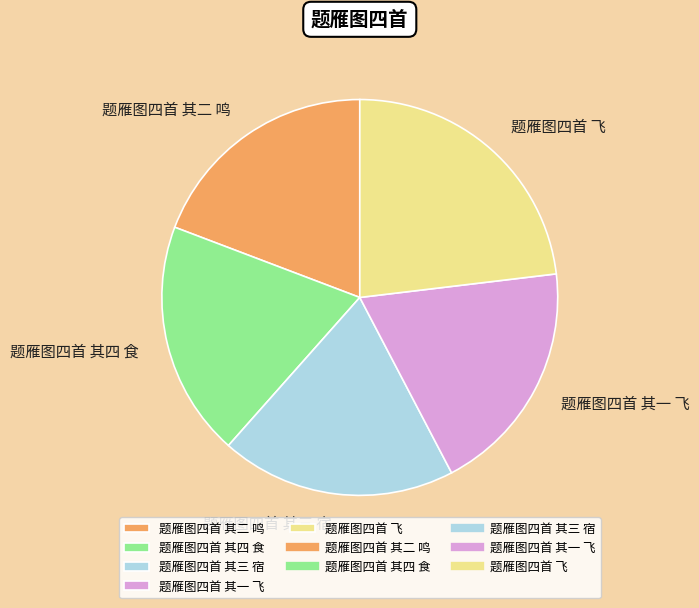

What is the ratio of the value at 题雁图四首 其四 食 to the value at 题雁图四首 其三 宿?

1.0